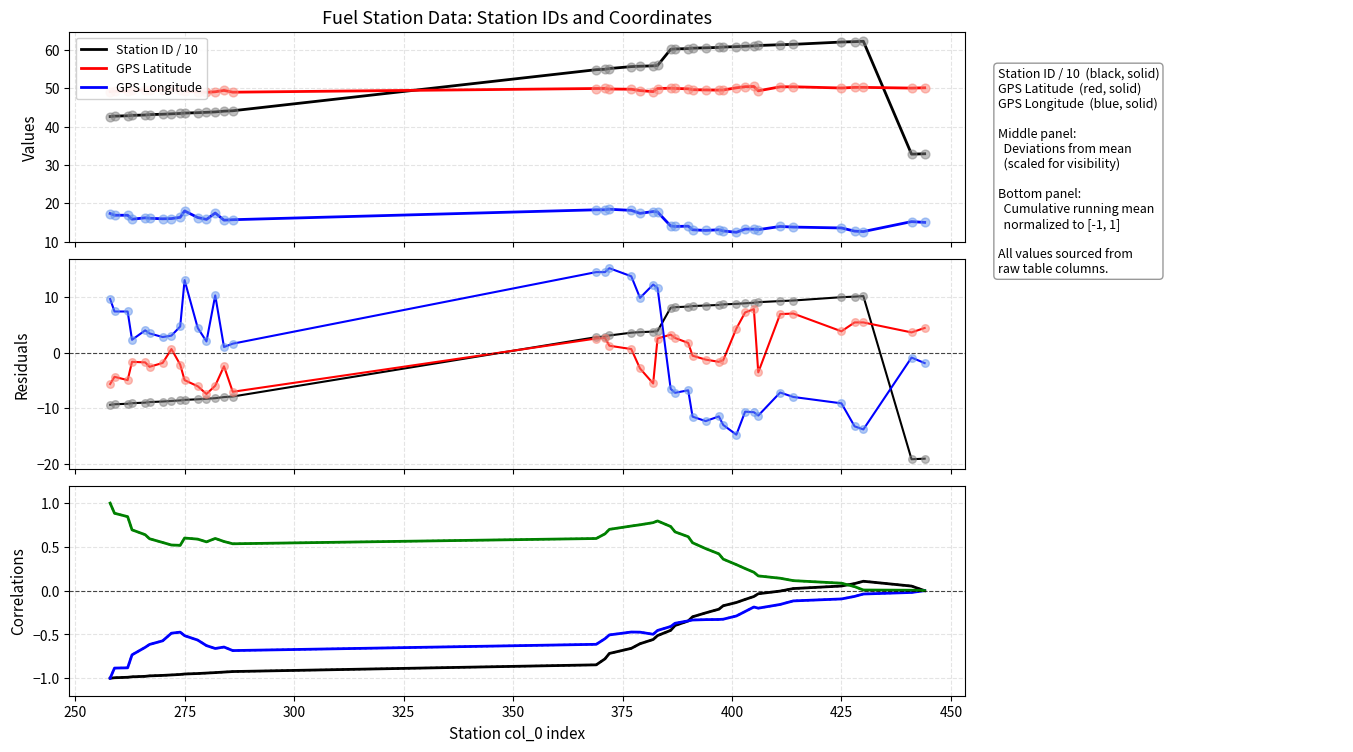

Which series has the largest total across all categories?

gprsSirka